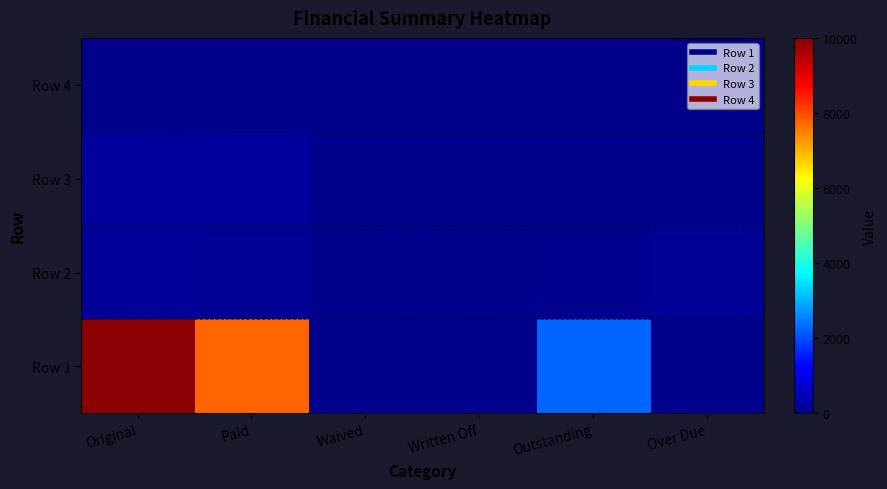

Reading right to left, extract all data points from this chart.

Row 1: Over Due=0.0	Outstanding=2261.2	Written Off=0.0	Waived=0.0	Paid=7738.8	Original=10000.0
Row 2: Over Due=142.9	Outstanding=61.3	Written Off=0.0	Waived=0.0	Paid=119.6	Original=180.9
Row 3: Over Due=0.0	Outstanding=0.0	Written Off=0.0	Waived=0.0	Paid=200.0	Original=200.0
Row 4: Over Due=0.0	Outstanding=0.0	Written Off=0.0	Waived=0.0	Paid=0.0	Original=0.0